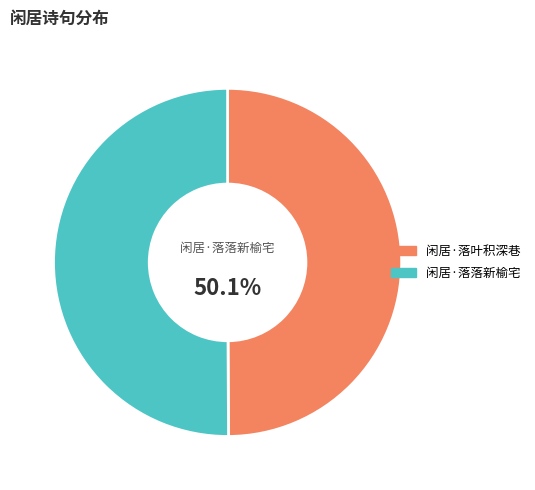

What is the ratio of the value at 闲居·落叶积深巷 to the value at 闲居·落落新榆宅?

1.0